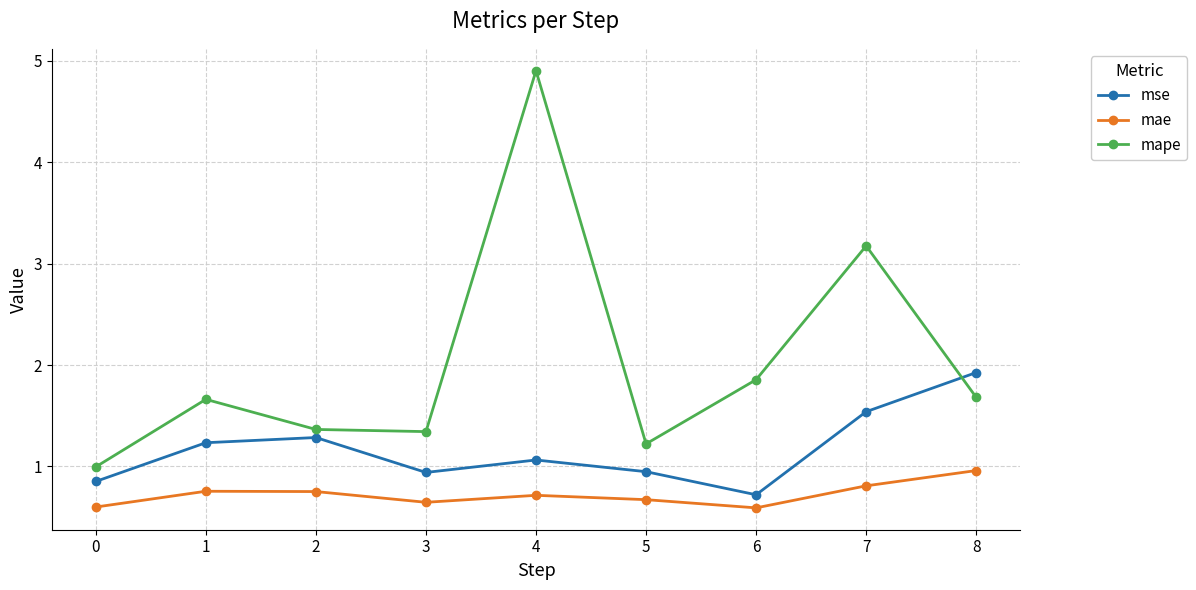

What is the difference between the highest and lowest values at 2?

0.6